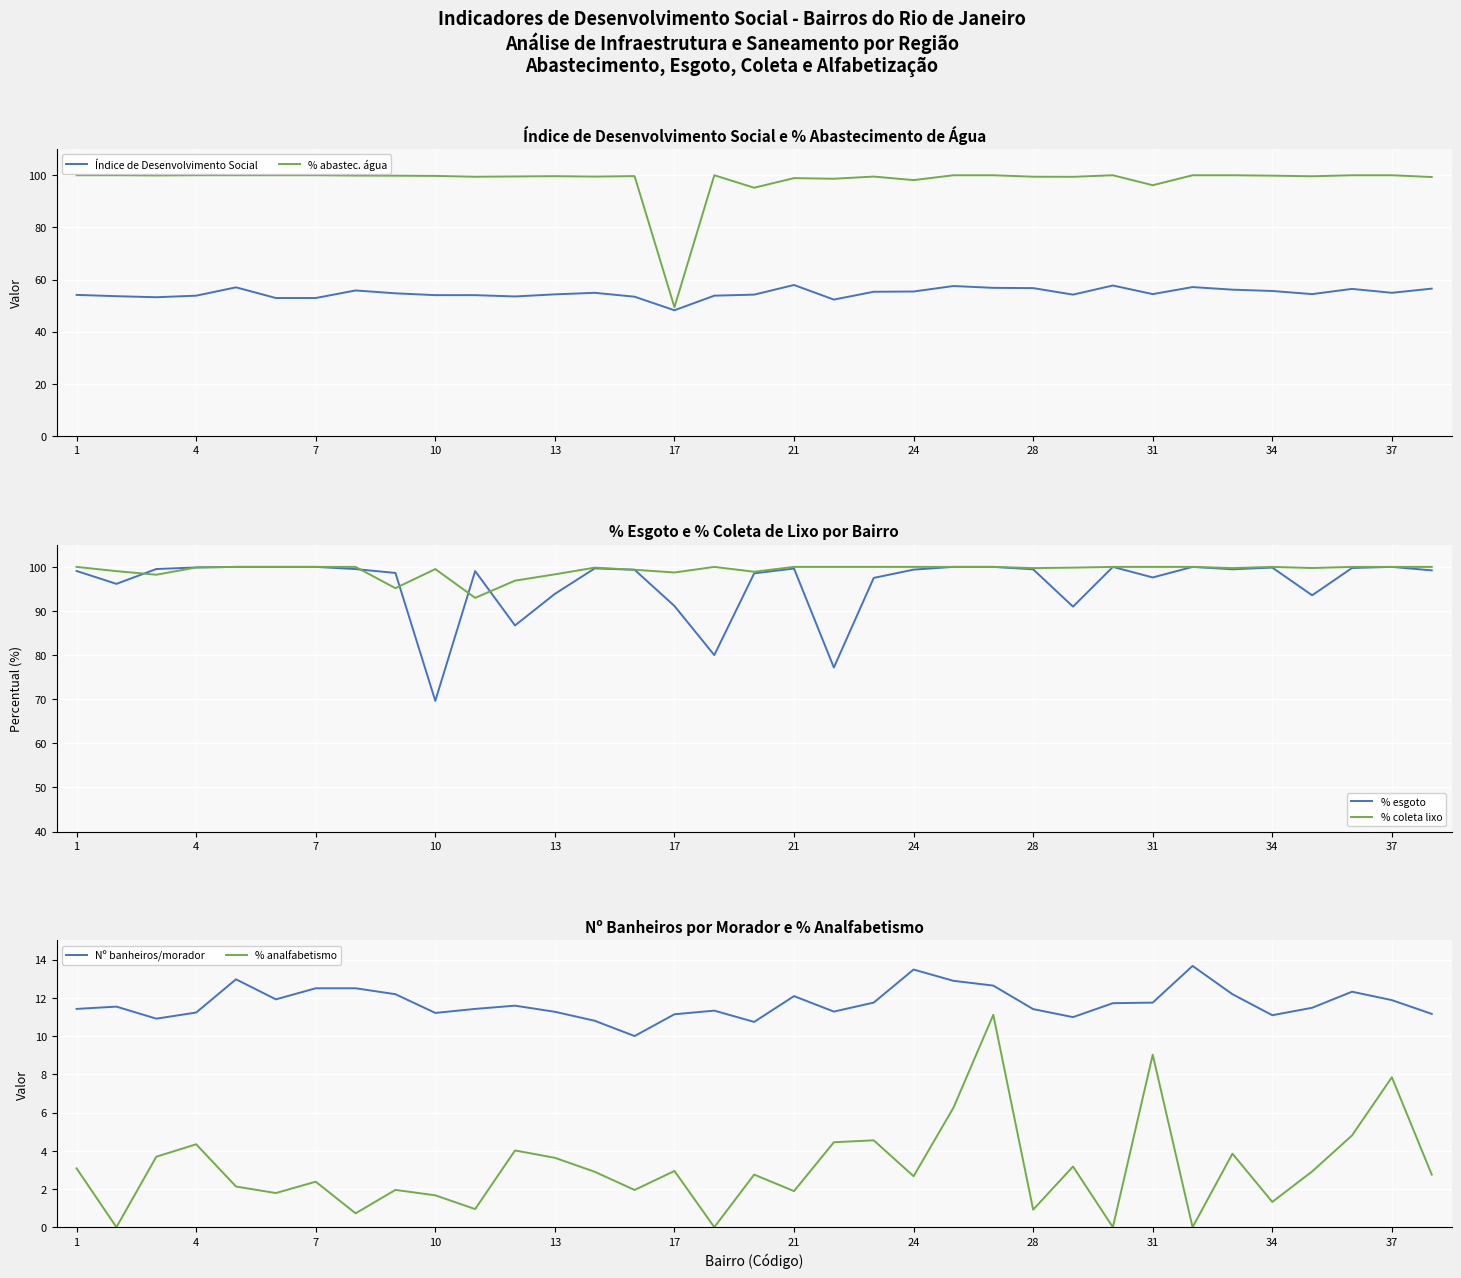

Where is the first local maximum for % analfabetismo?

4